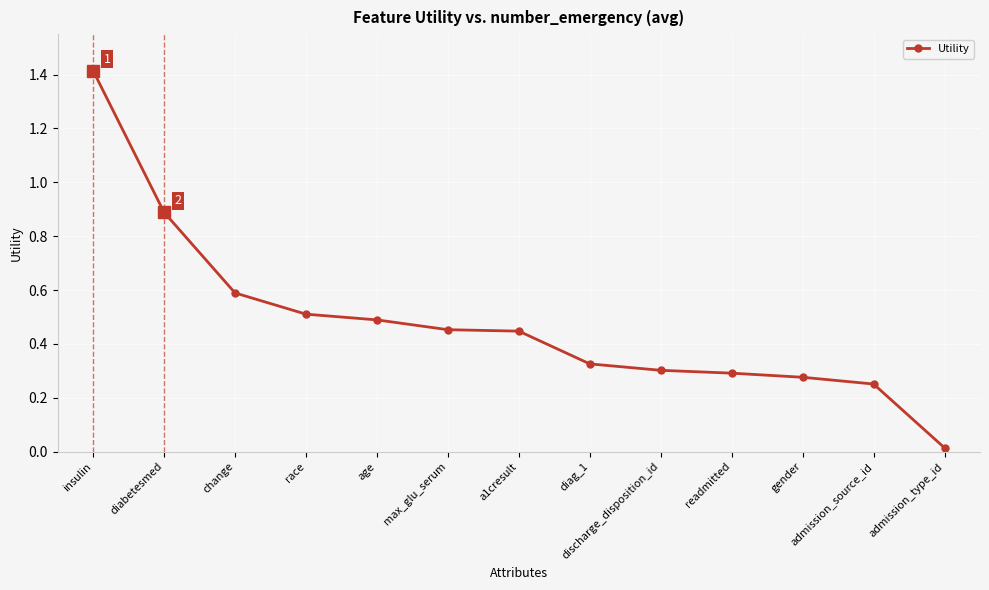

What is the sum of the values at a1cresult and change?

1.0